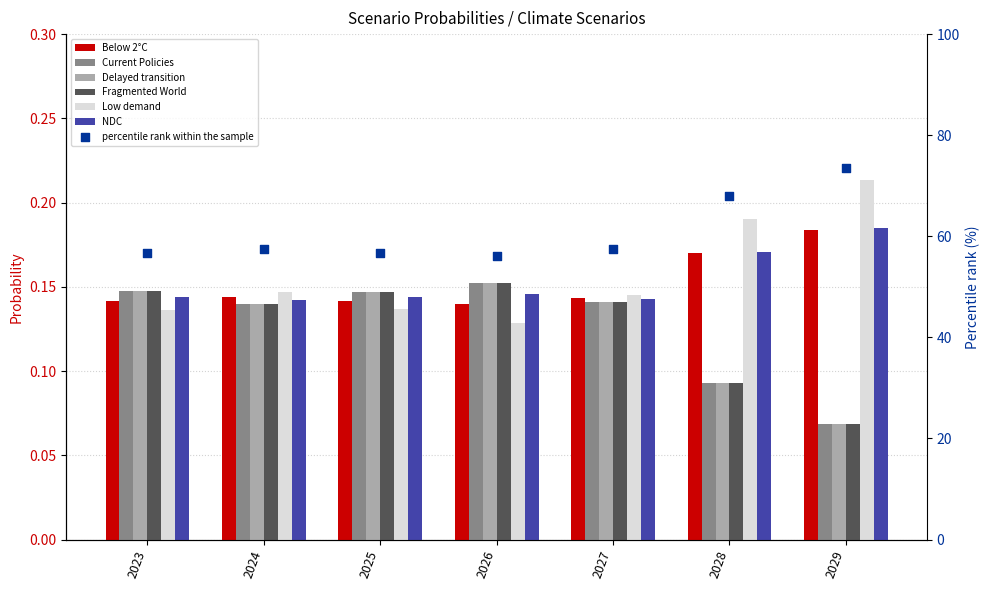

What are all the series names shown in the legend?

Below 2°C, Current Policies, Delayed transition, Fragmented World, Low demand, NDC